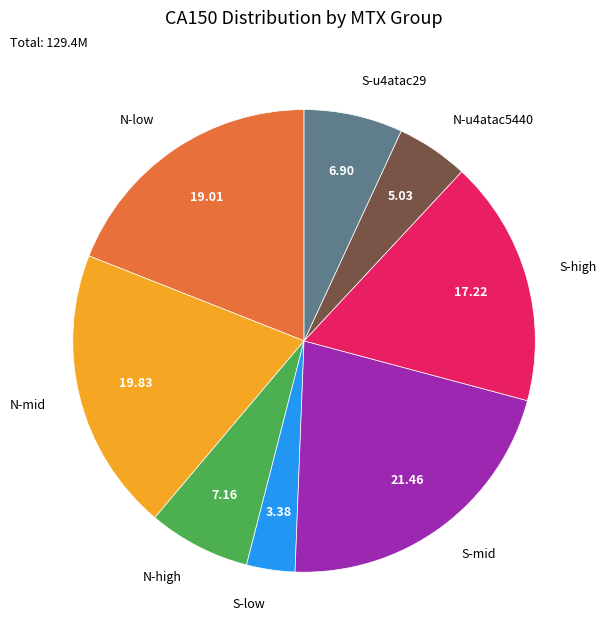

Count the number of slices in the pie.

8